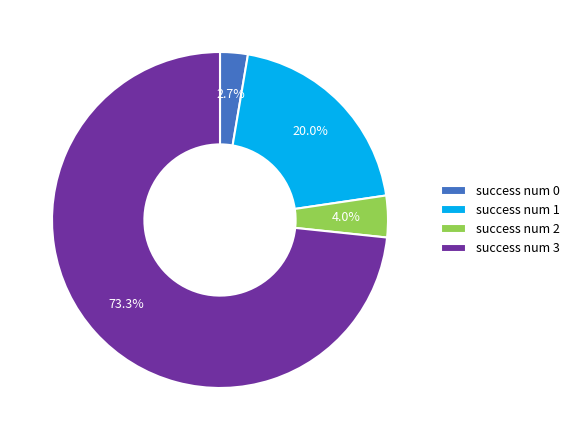

Is the sum of success num 1 and success num 3 greater than half?

Yes